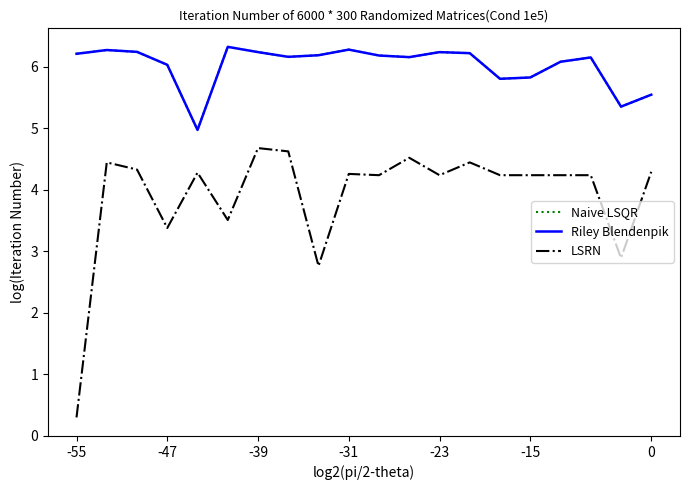

What is the maximum value for Naive LSQR?

6.3